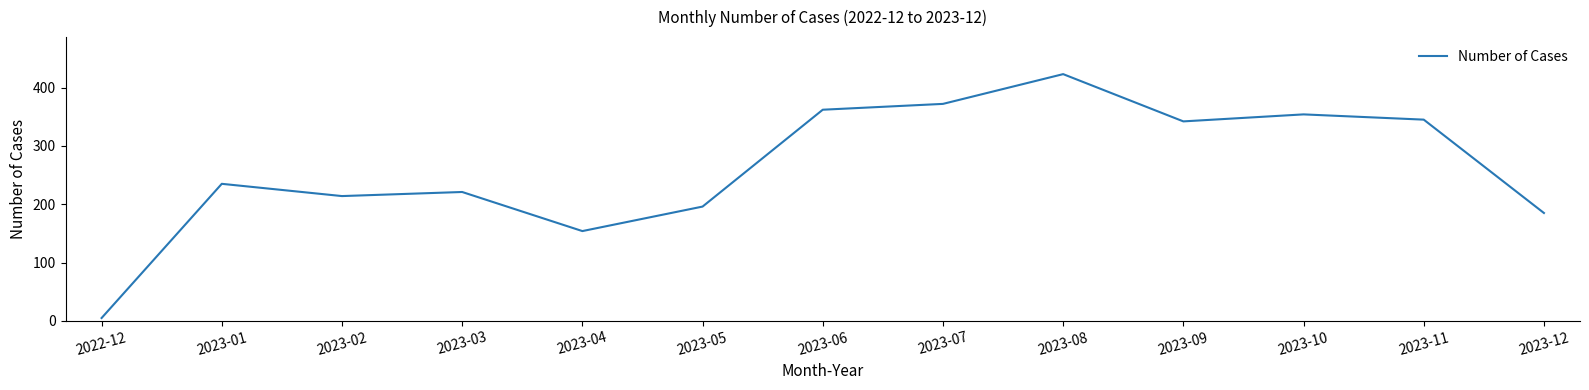

What is the approximate value at 2023-06, to the nearest 50?

350